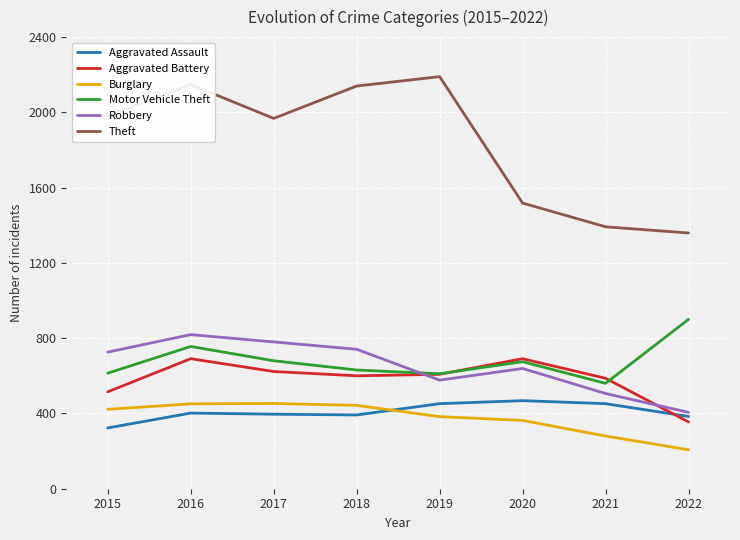

In Aggravated Assault, how many points are higher than both neighbors (excluding endpoints)?

2